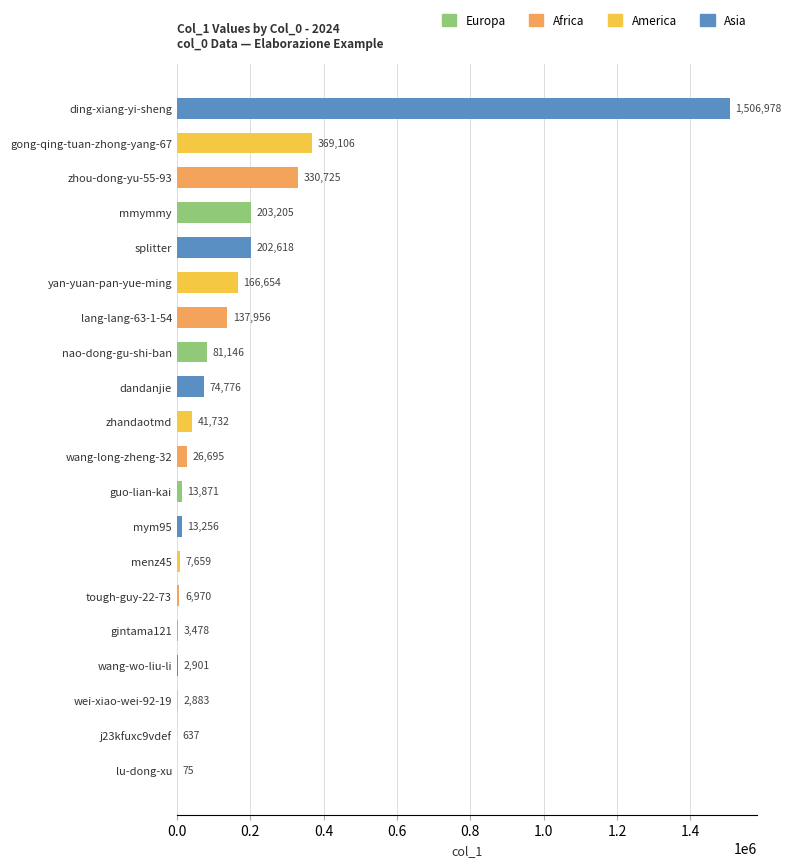

What is the approximate value at splitter, to the nearest 100?

202600